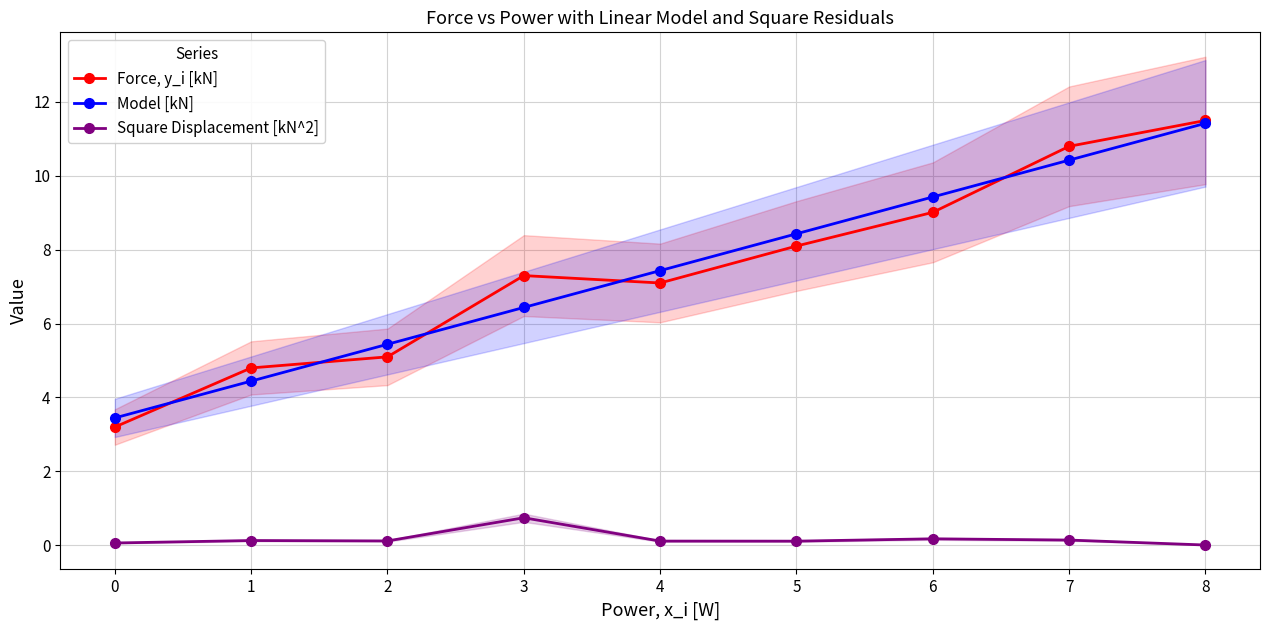

Which series has the largest range (max minus min)?

Force, y_i [kN]